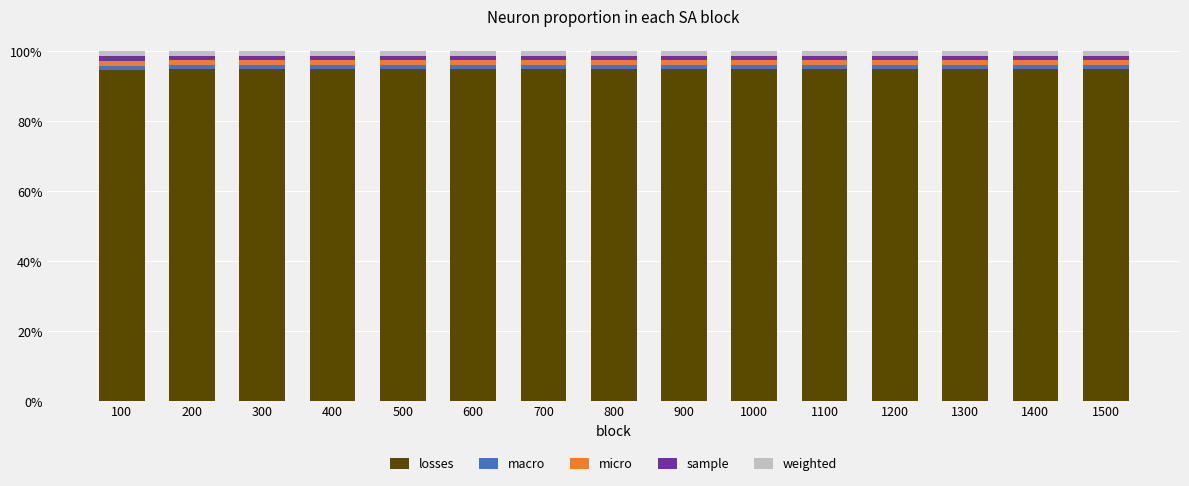

The losses series shows 46.2 at 200. True or false?

False